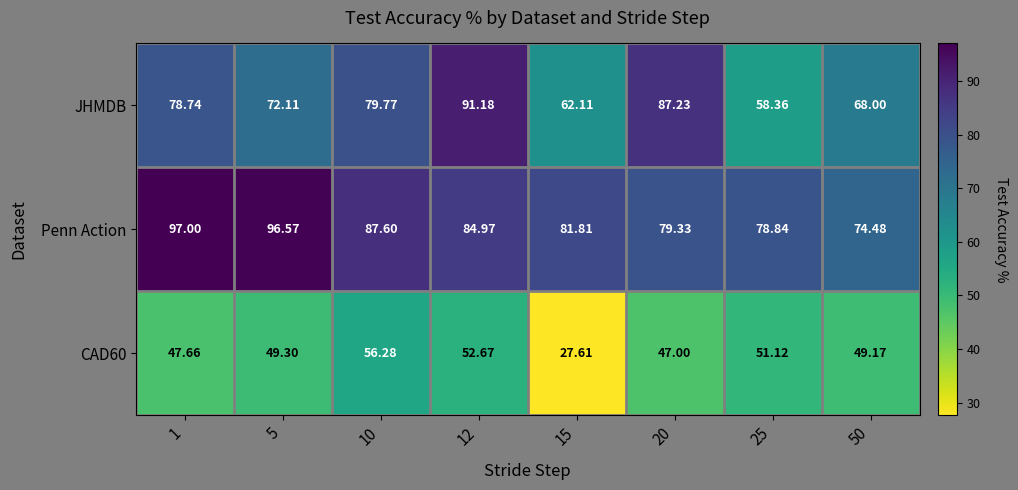

Which series changed the most between 1 and 10?

Penn Action